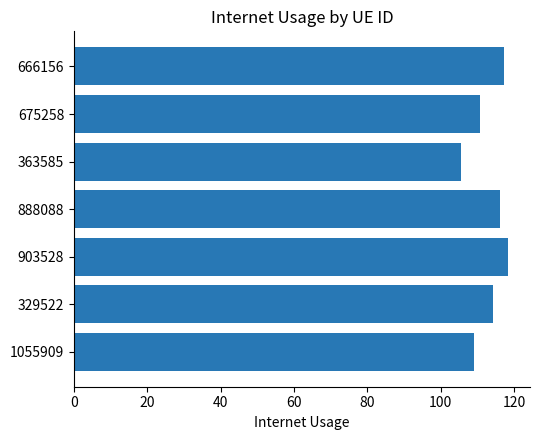

The chart shows a value of 105.4 at 363585. True or false?

True